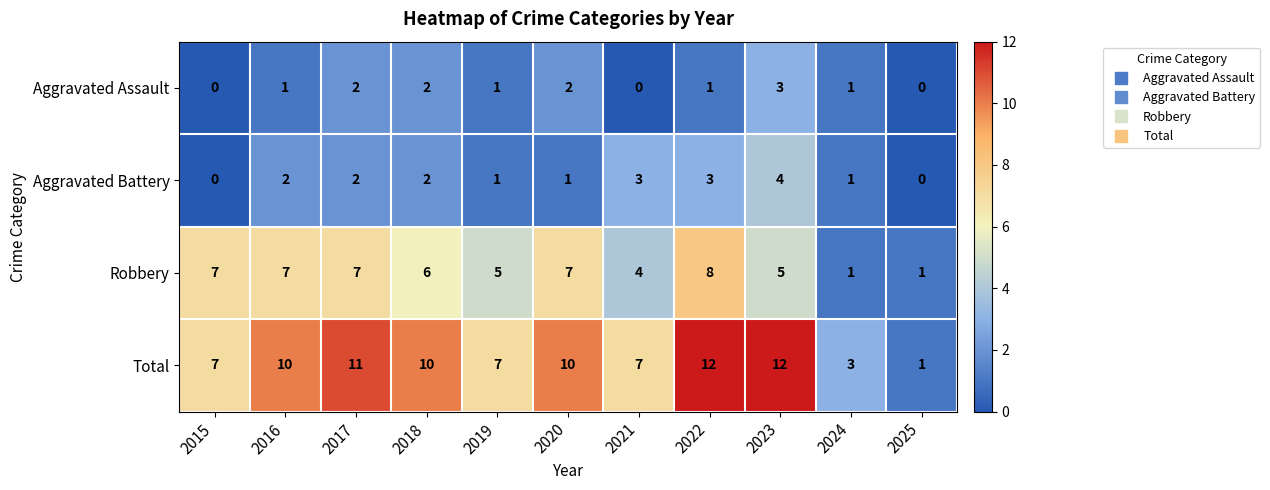

Where does the Robbery series first go above 6?

2015